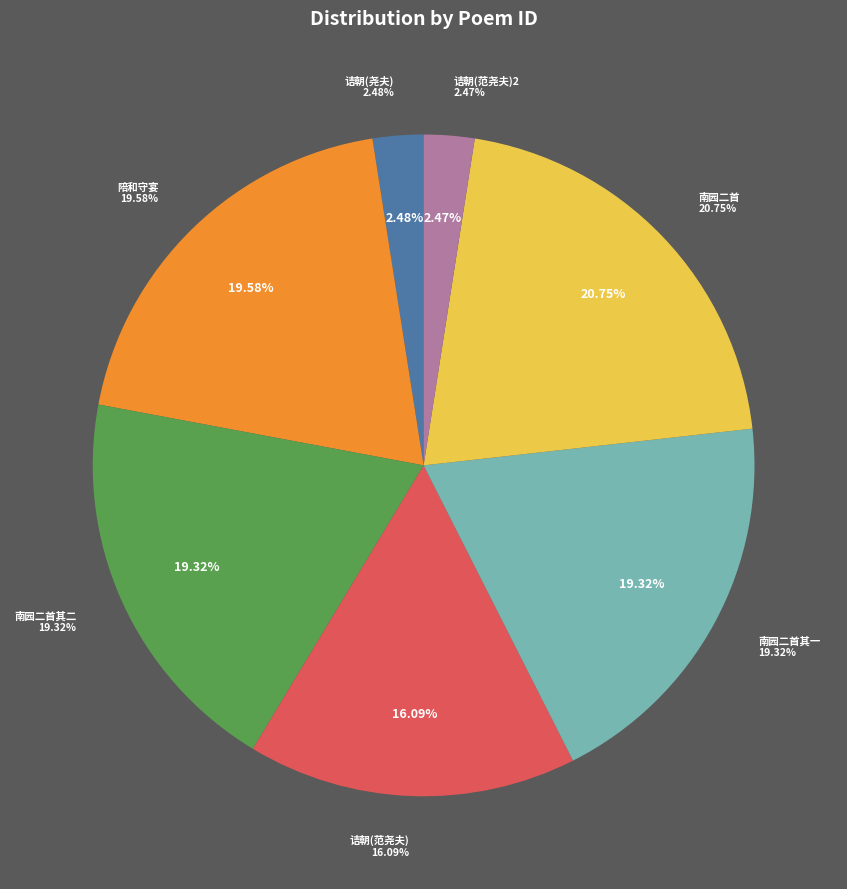

Count the number of slices in the pie.

7